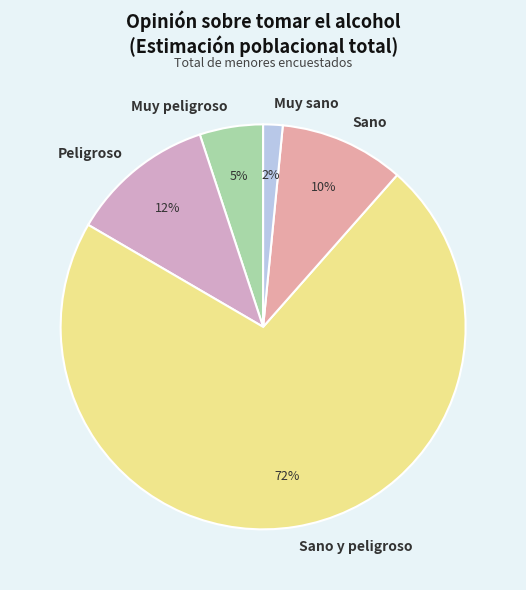

Is there any slice that represents more than half of the pie?

Yes